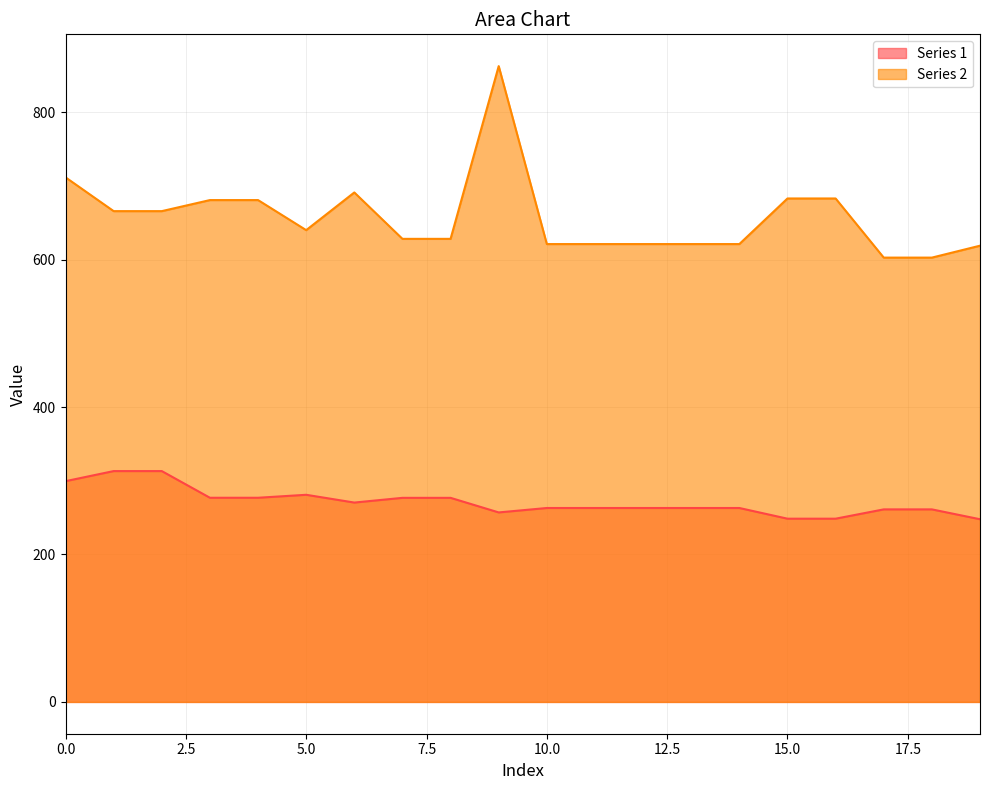

What is the value of the Series 1 point at the 13th from the left?

263.0